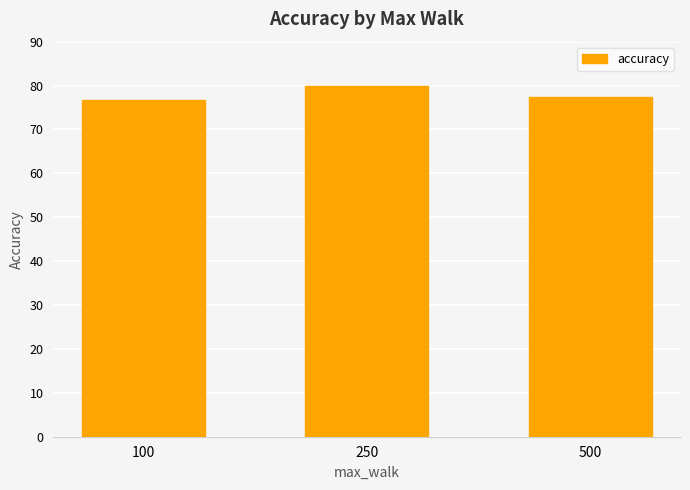

What is the value of the 2nd bar from the left?

80.0